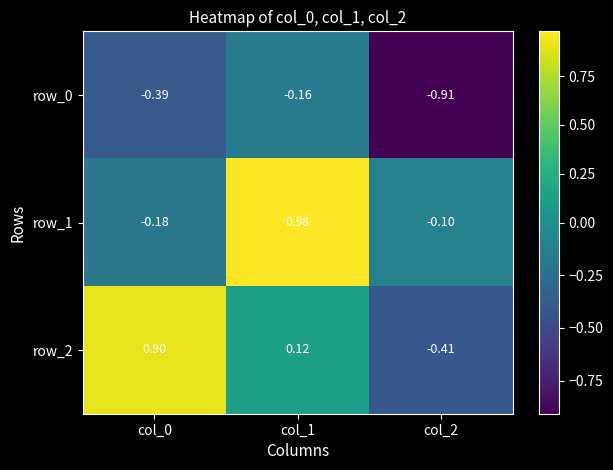

What is the average value of the row_0 series?

-0.5